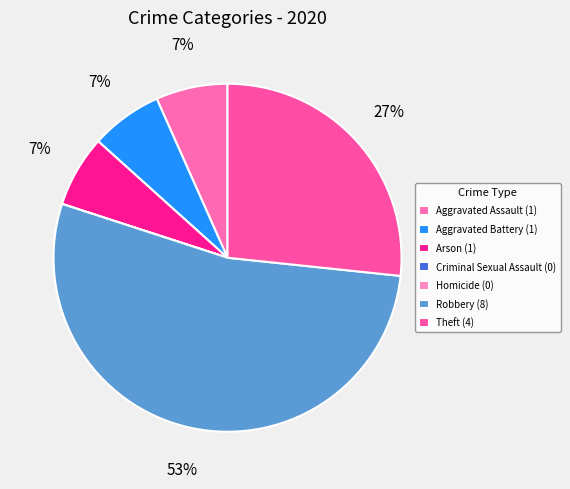

The Aggravated Battery slice represents 14% of the pie. True or false?

False